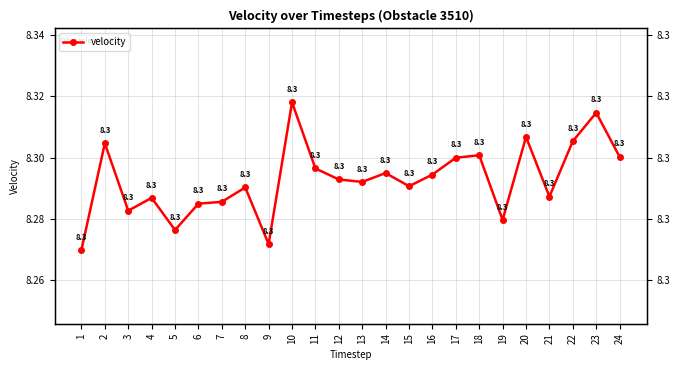

What is the value of the 2nd point from the left?

8.3